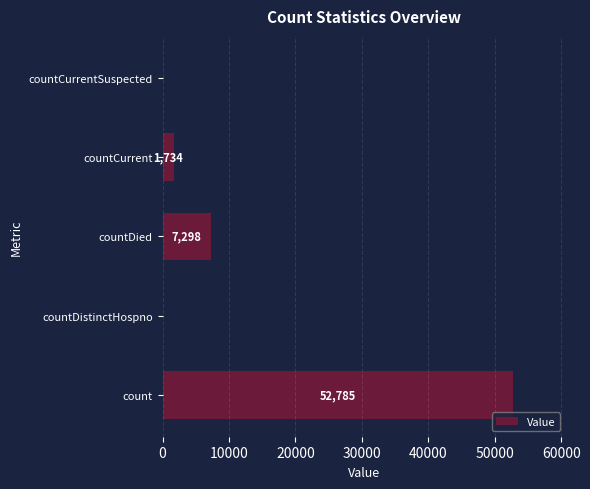

How many categories are shown in the chart?

5